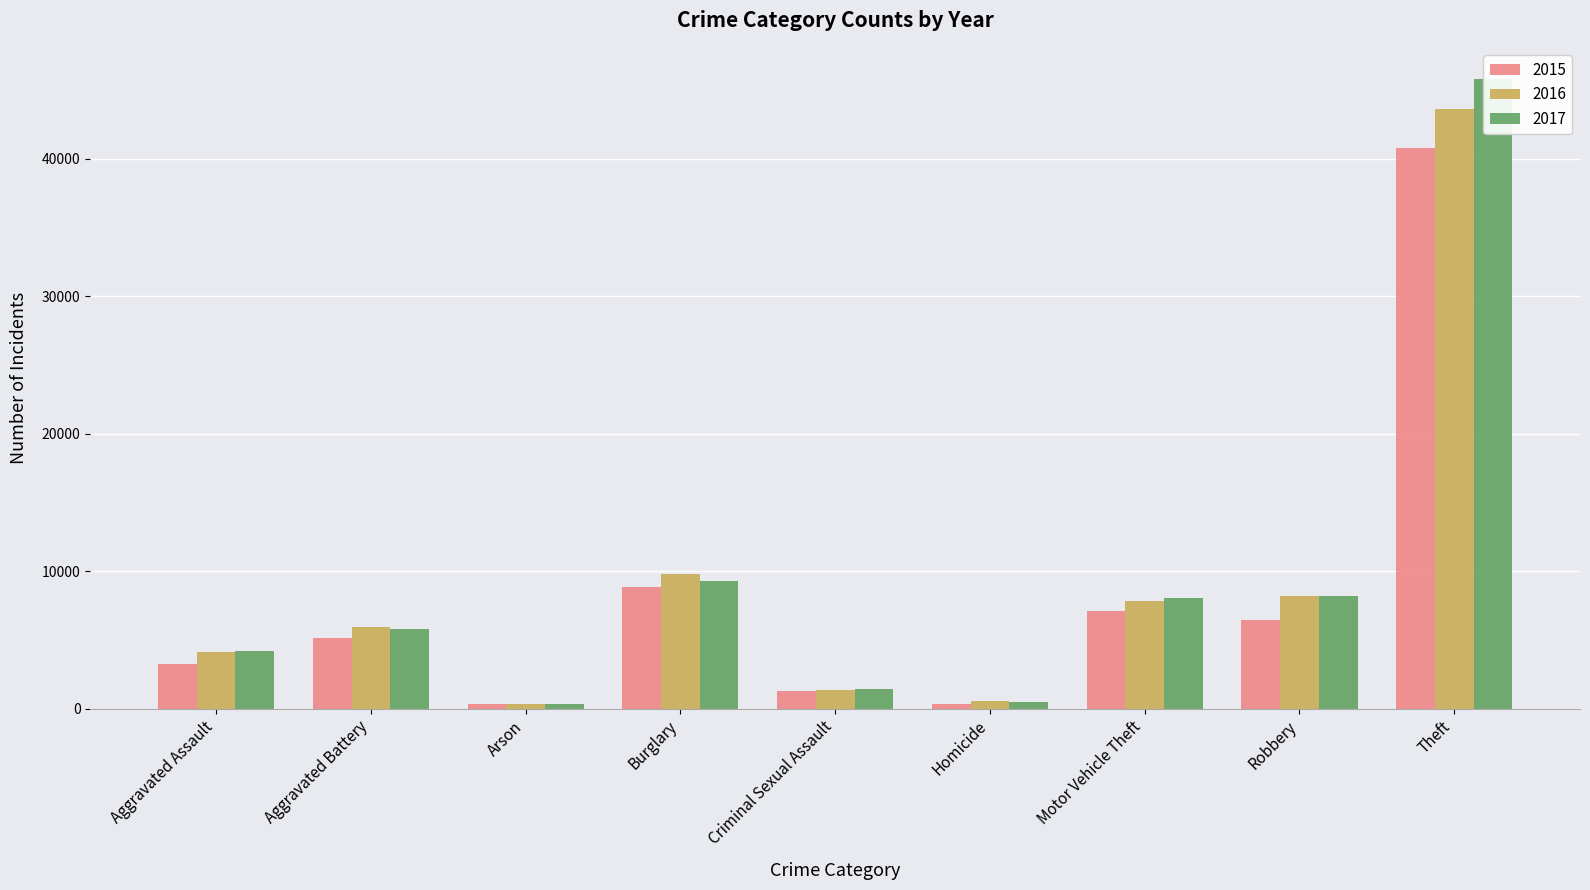

Reading left to right, transcribe all the data shown in this chart.

2015: 3262	5131	317	8848	1280	365	7142	6473	40773
2016: 4132	5954	380	9804	1389	539	7806	8186	43626
2017: 4212	5787	333	9329	1467	510	8056	8180	45796